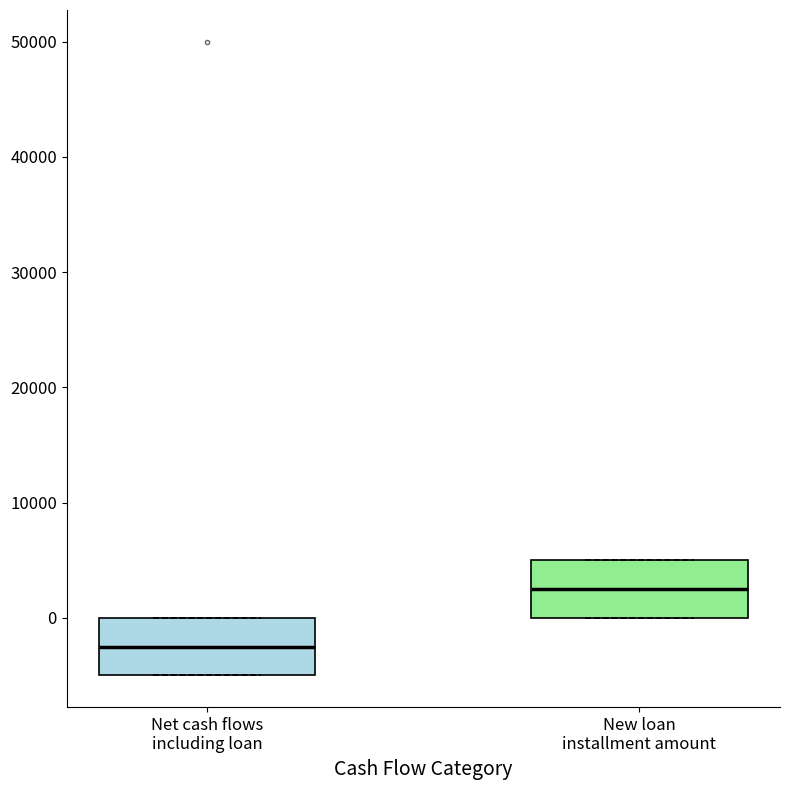

Reading left to right, read every box against the y-axis: the position of its median line, the range the box covers, and the ends of its whiskers. The values are not printed on the chart, so give them approximately, as read against the axis.

Net cash flows including loan: median -2000, box -5000 to 0, whiskers -5000 to 0
New loan installment amount: median 3000, box 0 to 5000, whiskers 0 to 5000